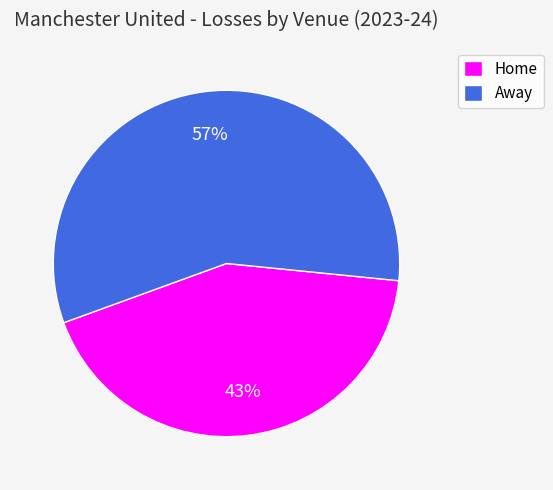

Is there any slice that represents more than half of the pie?

Yes